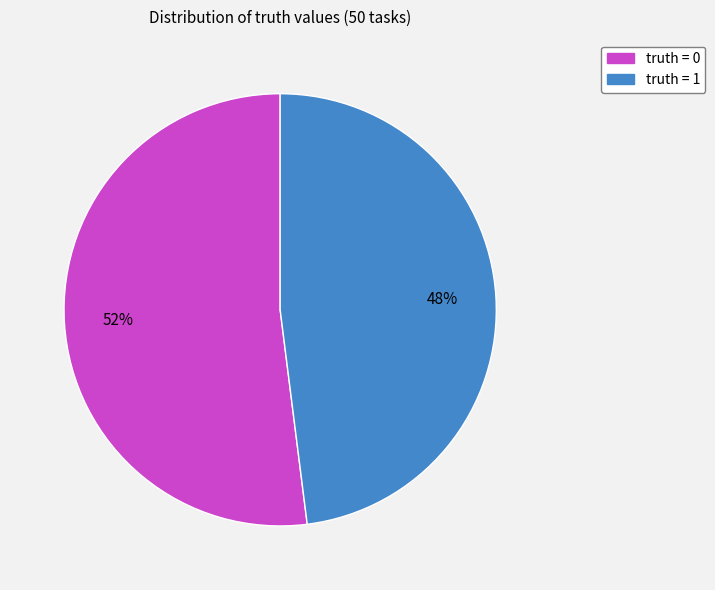

Is it true that truth = 1 is 48% of the pie?

True